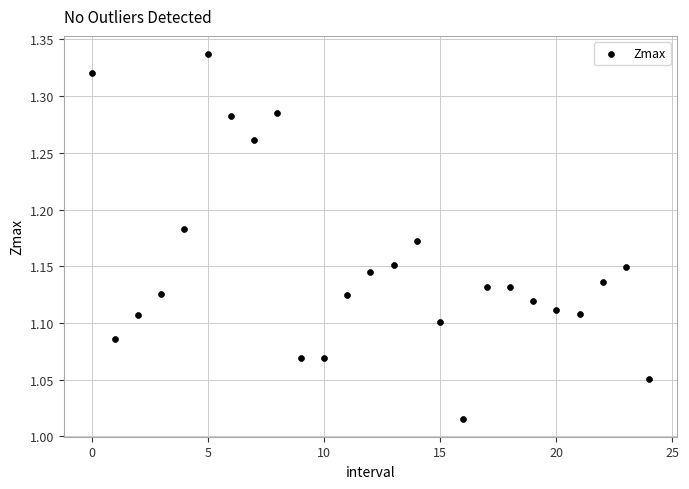

What is the range of Y values (max minus min)?

0.3